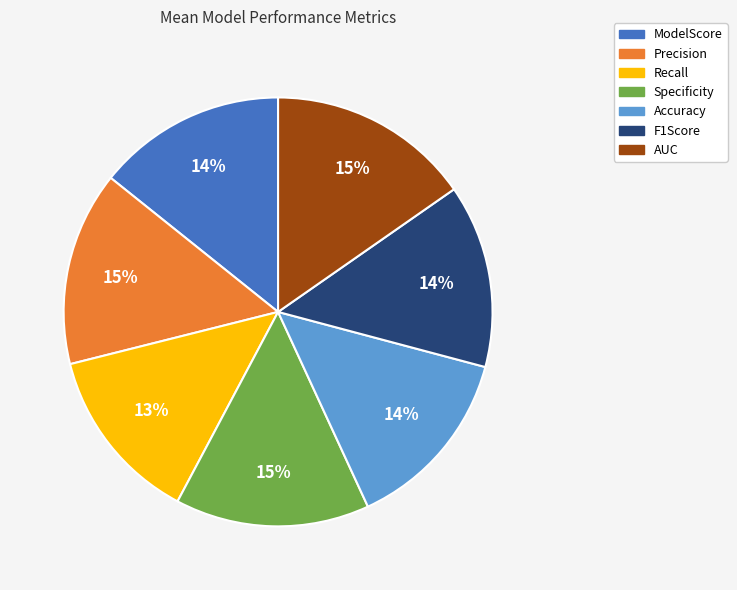

What percentage is the Accuracy slice, to the nearest percent?

14%